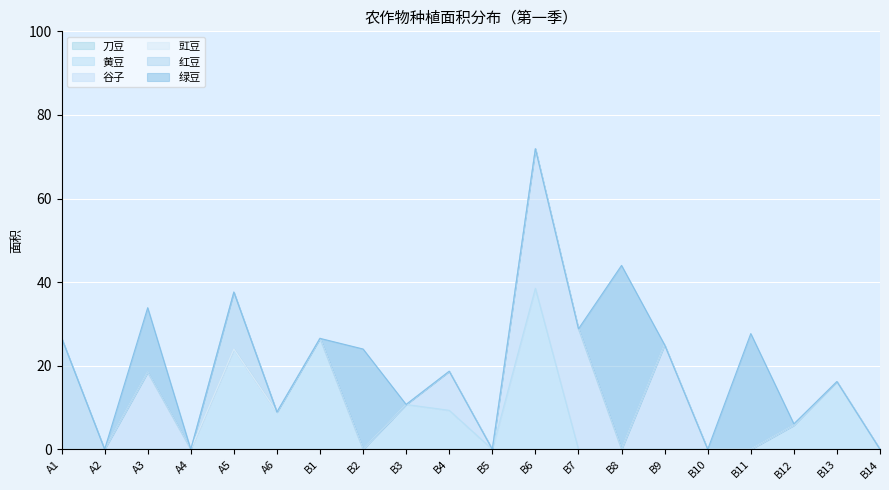

What is the spread (max minus min) of values at A6?

8.9